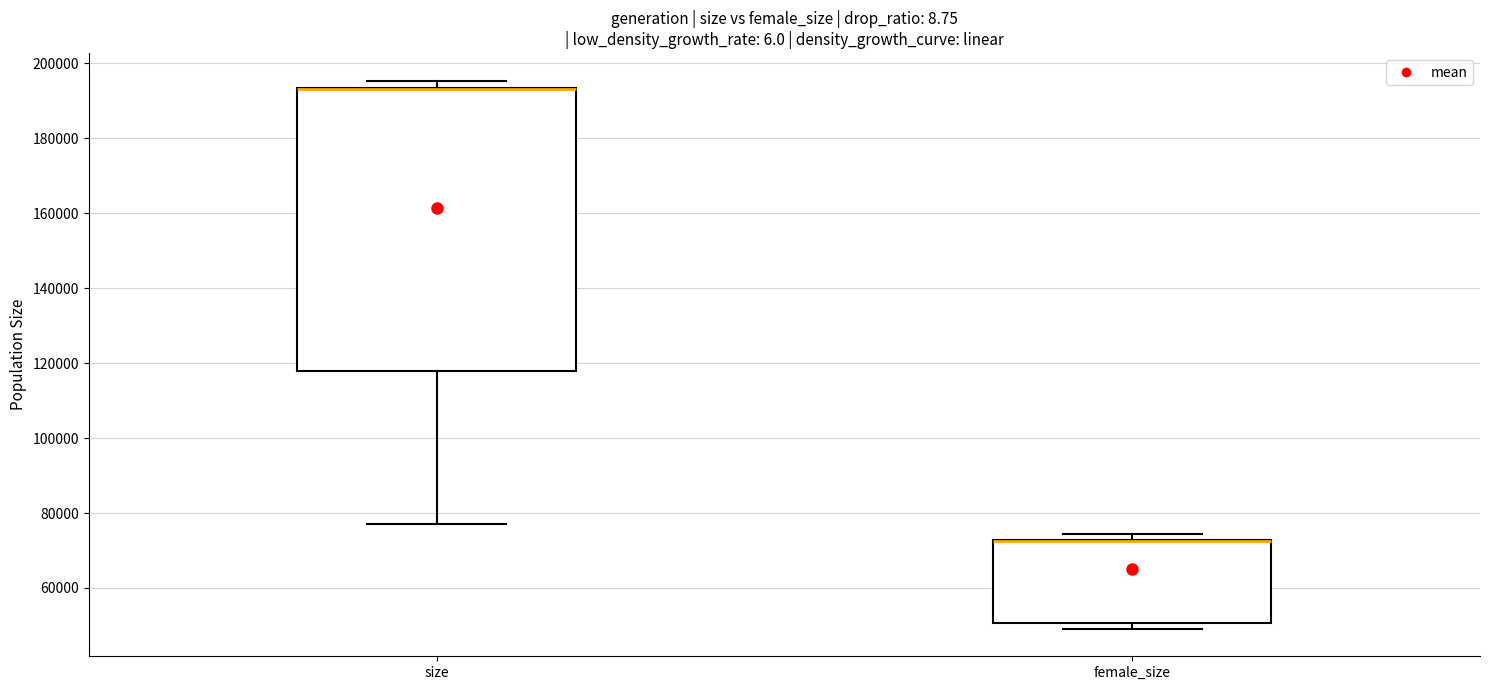

Reading left to right, read every box against the y-axis: the position of its median line, the range the box covers, and the ends of its whiskers. The values are not printed on the chart, so give them approximately, as read against the axis.

size: median 194000 (drawn on the box's upper edge), box 118000 to 194000, whiskers 78000 to 196000
female_size: median 72000 (drawn on the box's upper edge), box 50000 to 72000, whiskers 50000 (just below the box's lower edge) to 74000